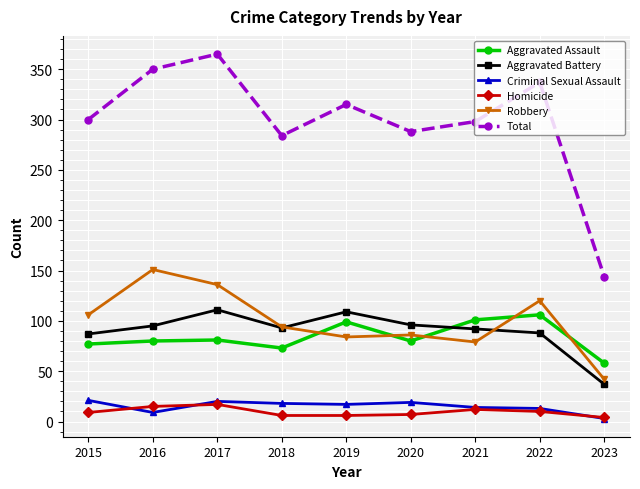

The value of Aggravated Battery at 2022 is 88. True or false?

True